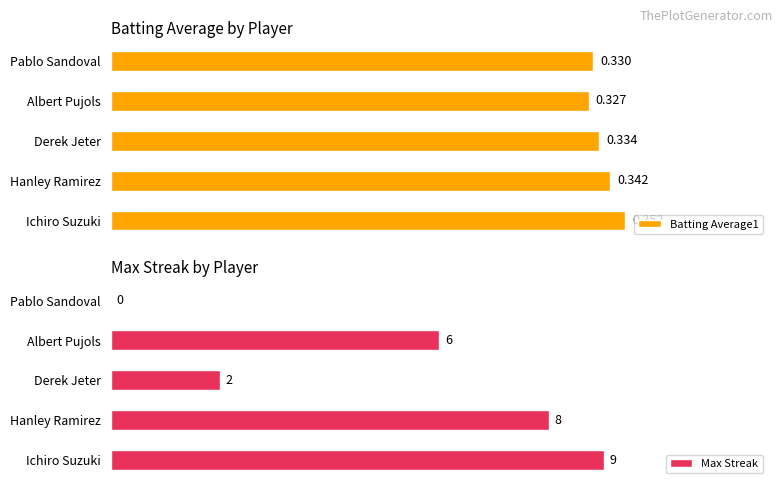

How many values in the Max Streak series exceed 6?

2